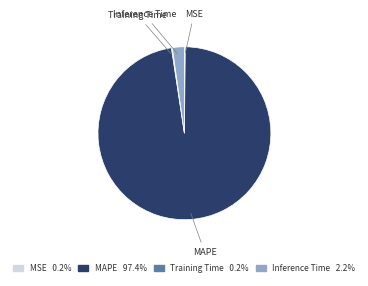

Is there a majority slice in this chart?

Yes